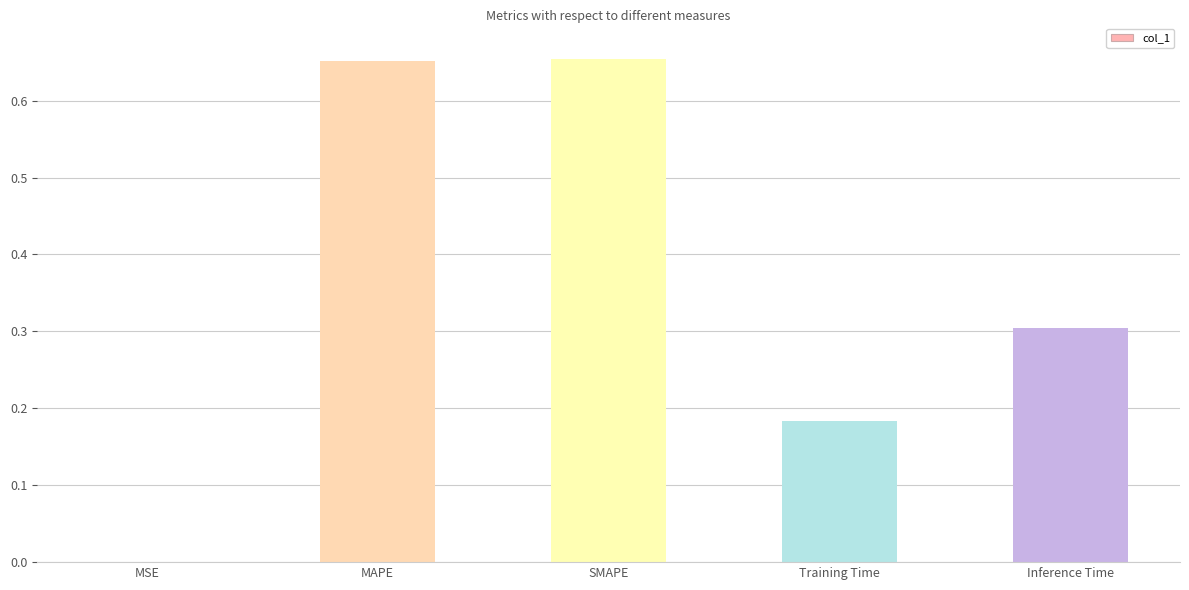

What is the change in value from SMAPE to Training Time?

-0.5